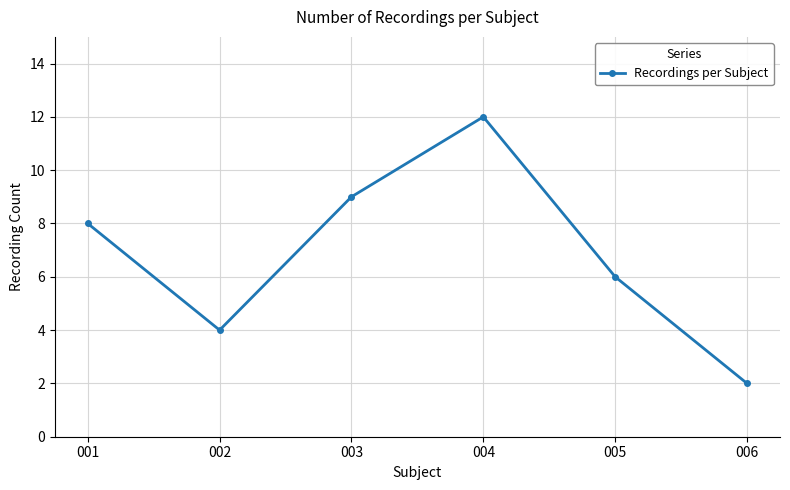

At which category does the data reach its first local peak?

004